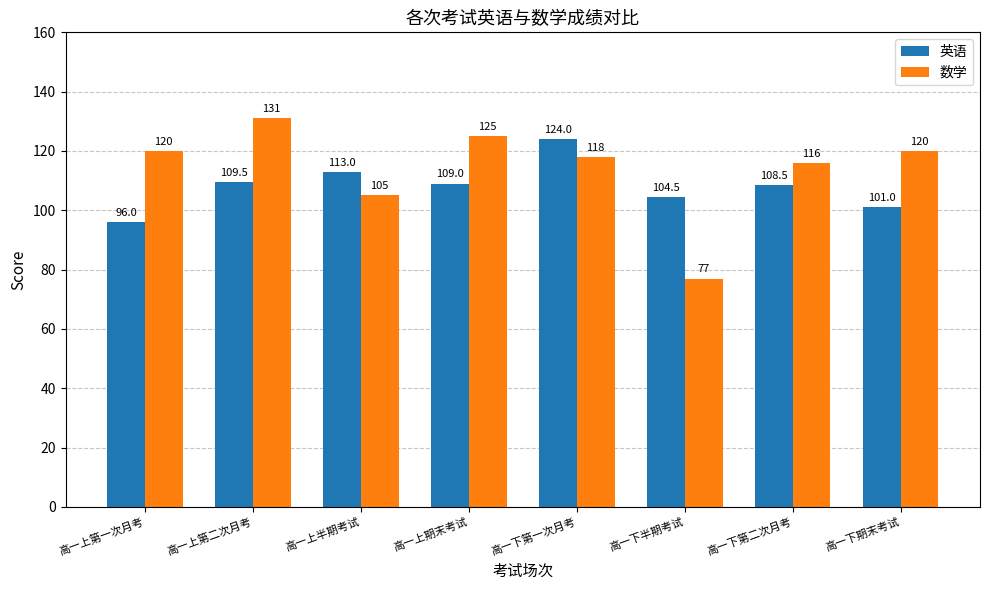

At 高一下半期考试, list the series in order from smallest to largest.

数学, 英语